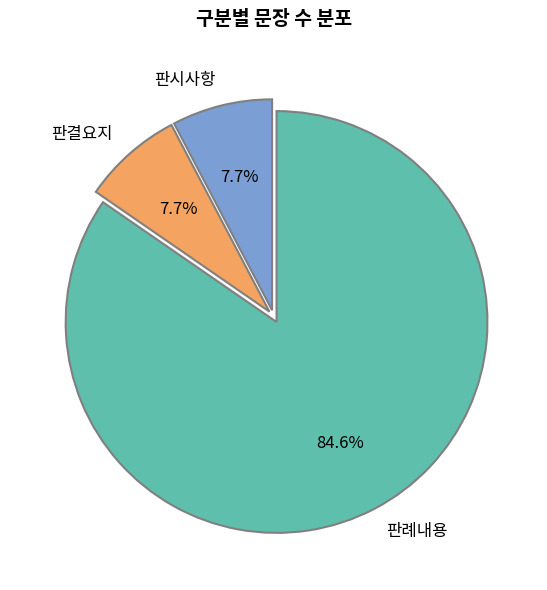

True or false: 판결요지 accounts for 17% of the total.

False